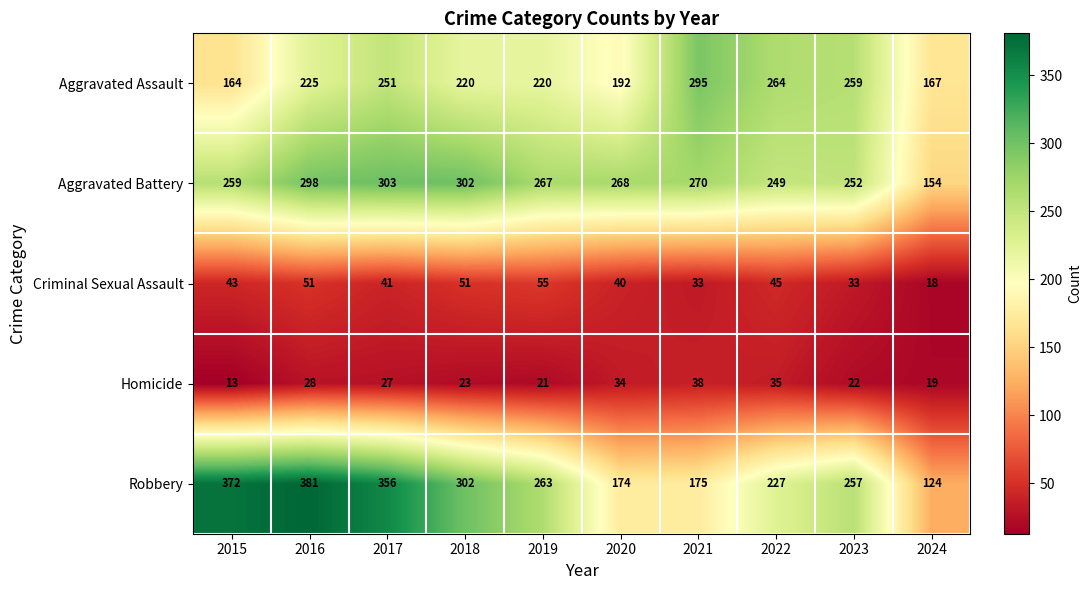

What is the sum of the Aggravated Assault values at 2023 and 2018?

479